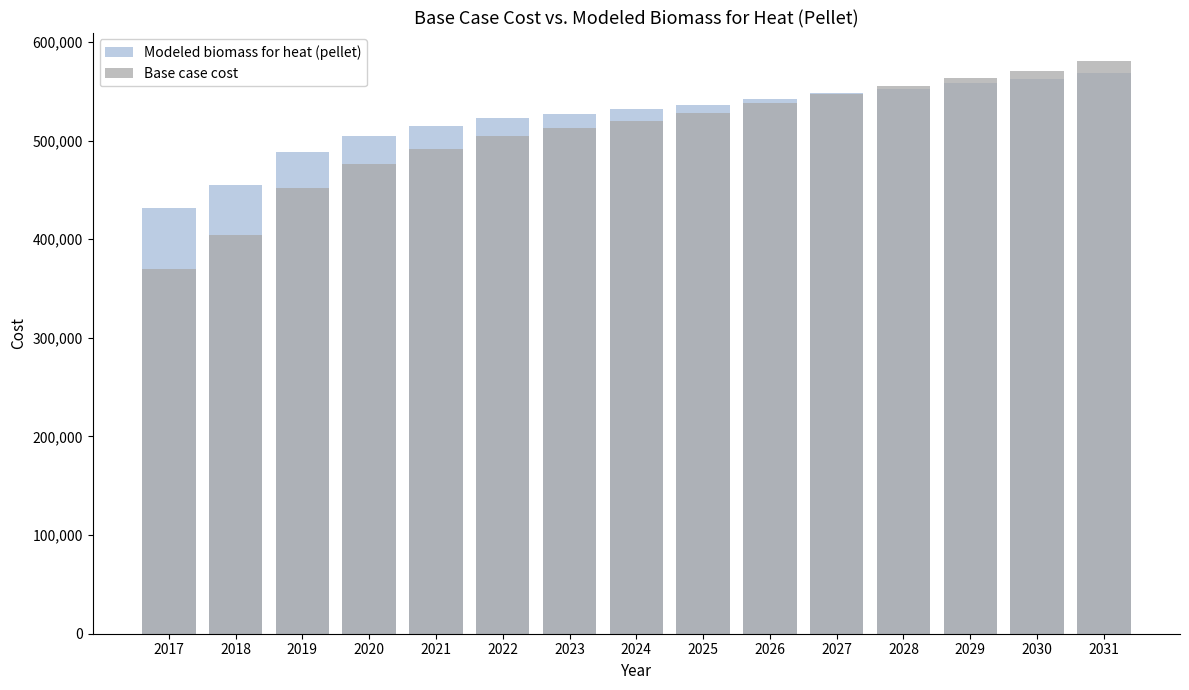

Rank the categories by Modeled biomass for heat (pellet) value from highest to lowest.

2031, 2030, 2029, 2028, 2027, 2026, 2025, 2024, 2023, 2022, 2021, 2020, 2019, 2018, 2017